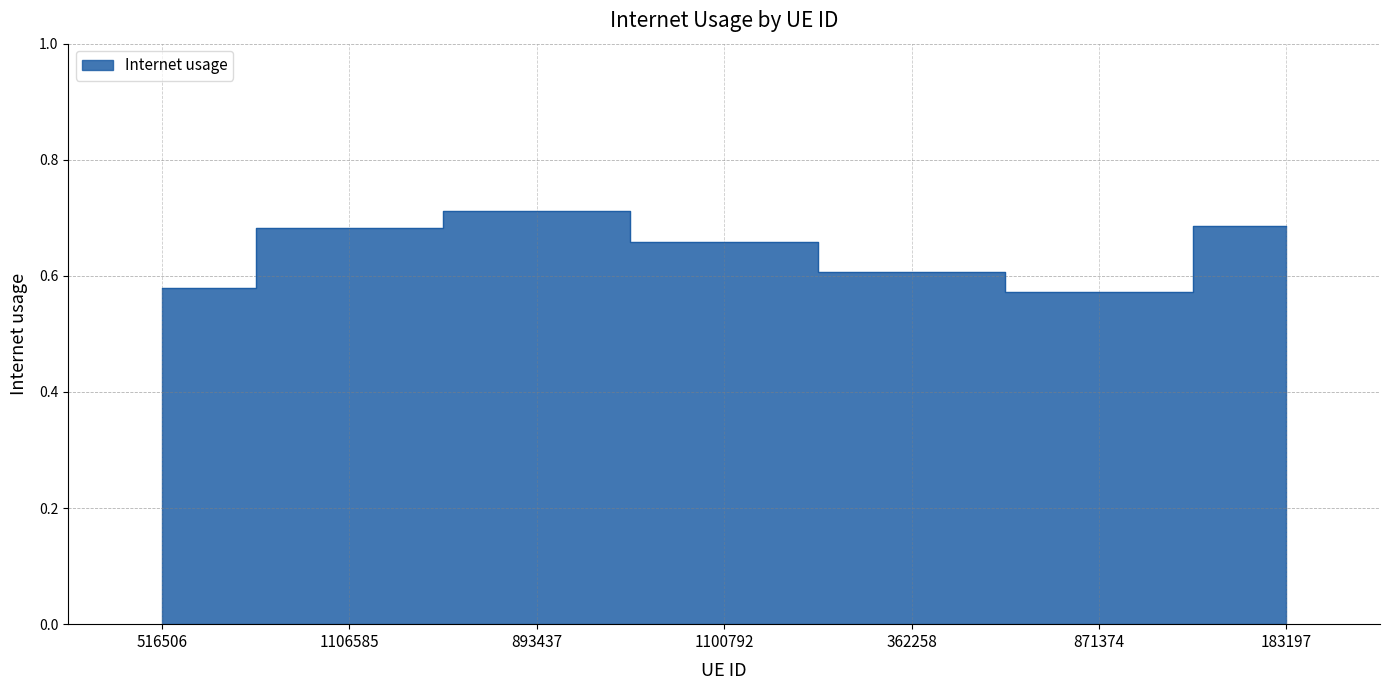

What is the label of the 4th point from the left?

1100792